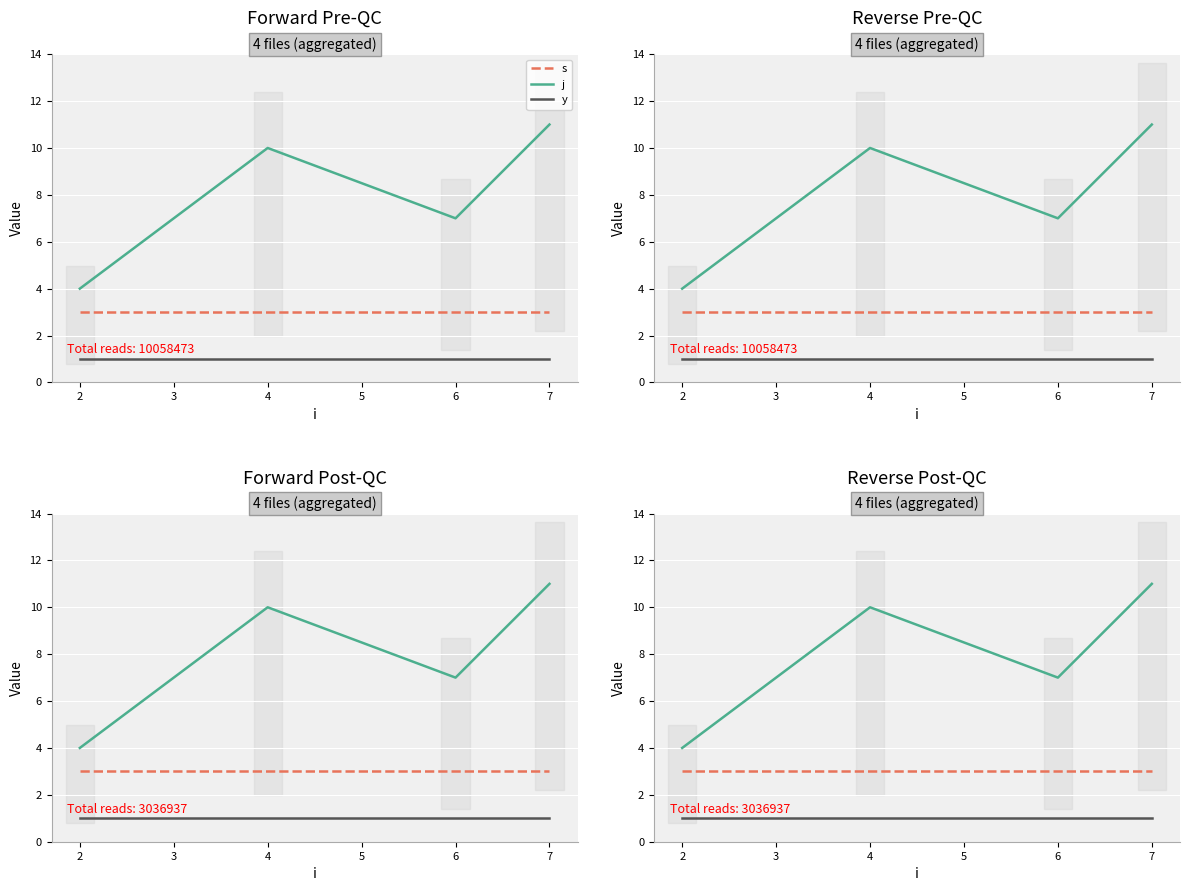

What is the sum of the y values at 2 and 3?

2